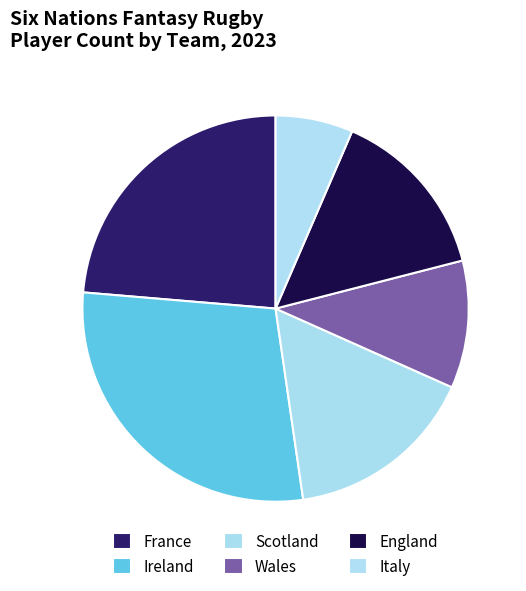

Is there any slice that represents more than half of the pie?

No